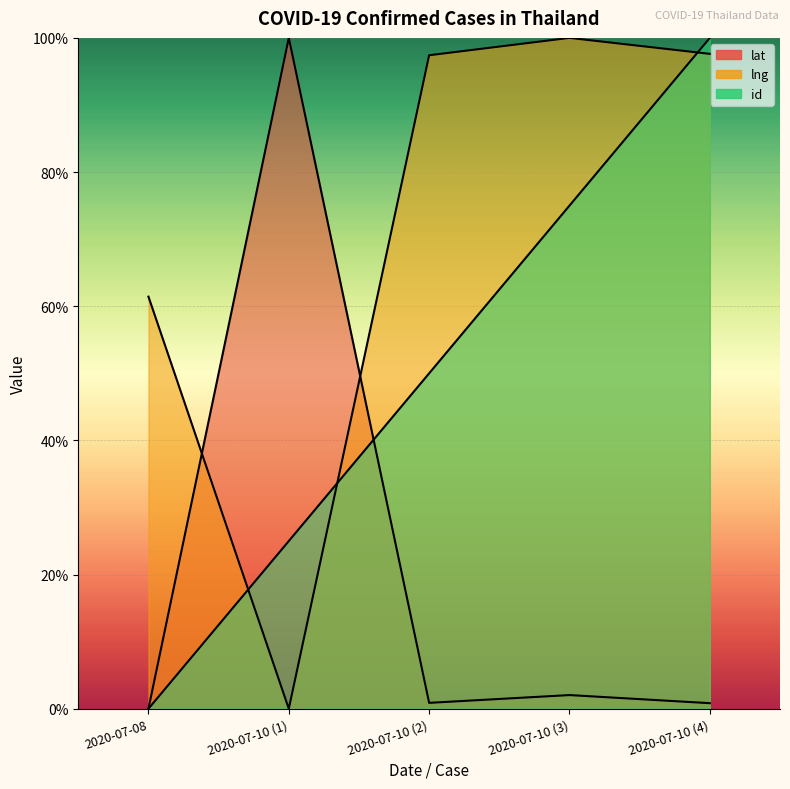

Reading left to right, list all the values displayed in this chart.

lat: 0.0	100.0	0.9	2.0	0.8
lng: 61.4	0.0	97.4	100.0	97.6
id: 0.0	25.0	50.0	75.0	100.0